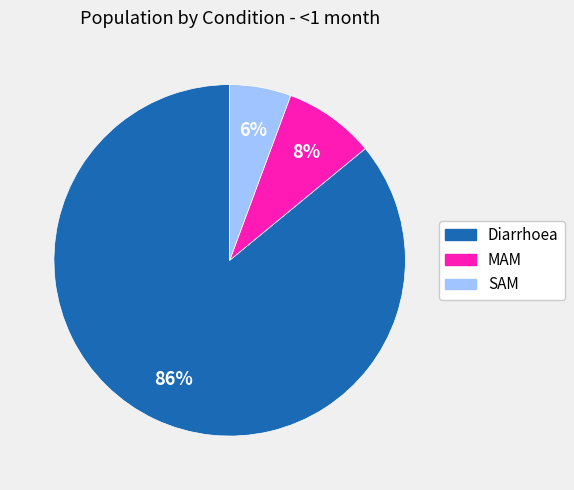

How many slices are in this pie chart?

3